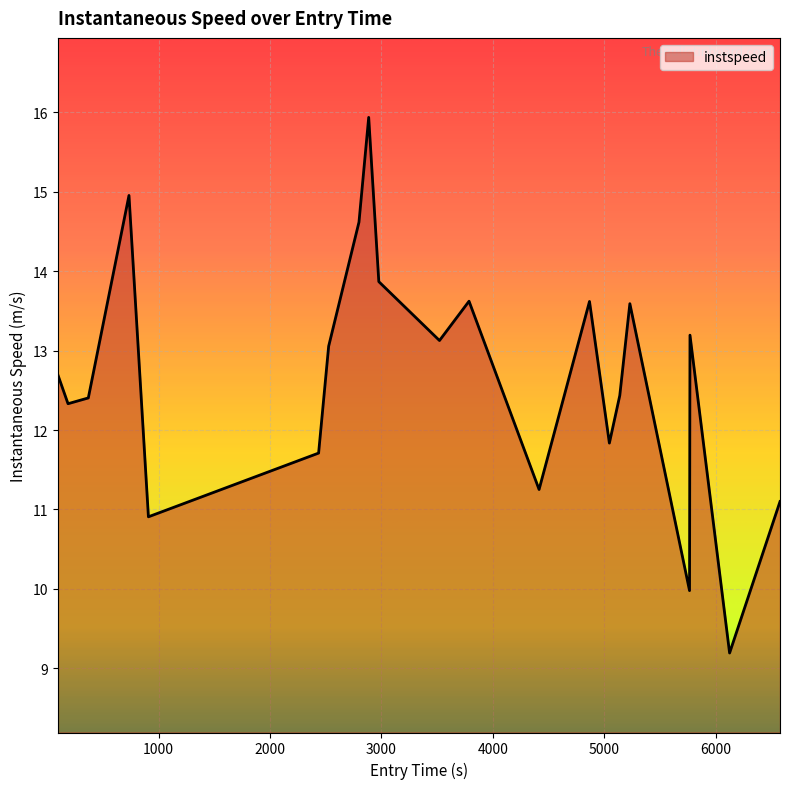

What is the difference between the maximum and minimum values?

6.7